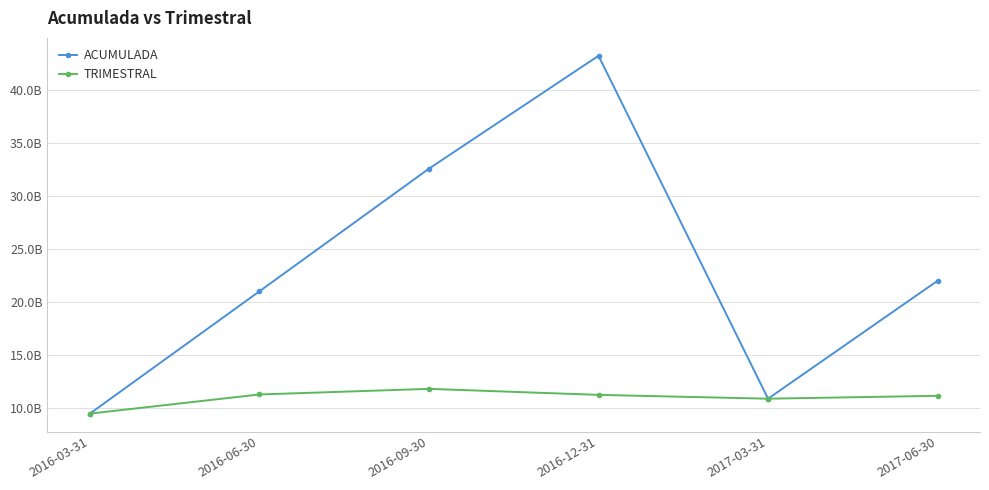

What are all the series names shown in the legend?

ACUMULADA, TRIMESTRAL